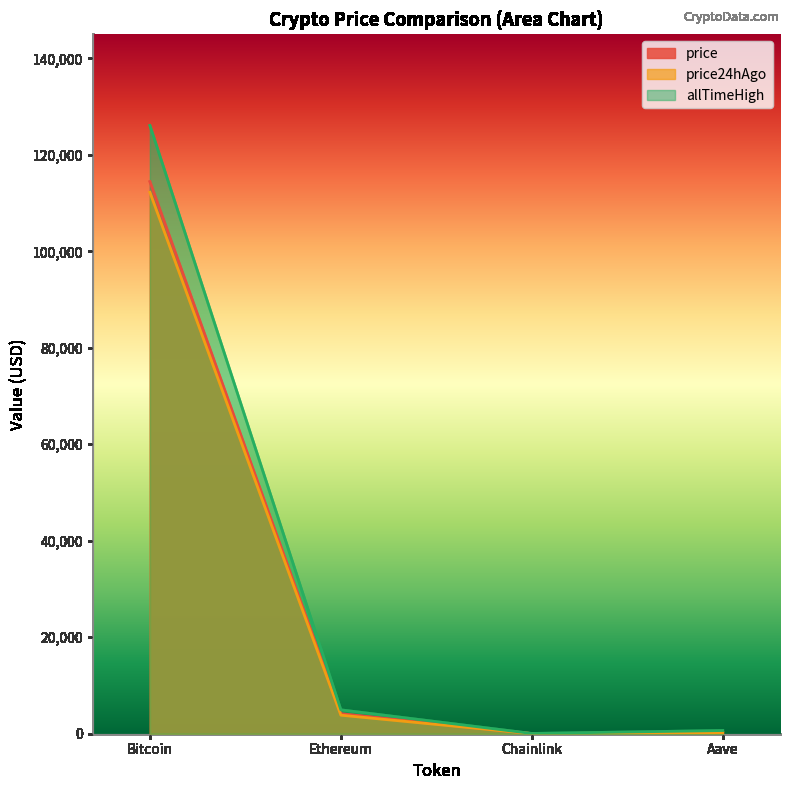

What is the label of the 3rd point from the right?

Ethereum